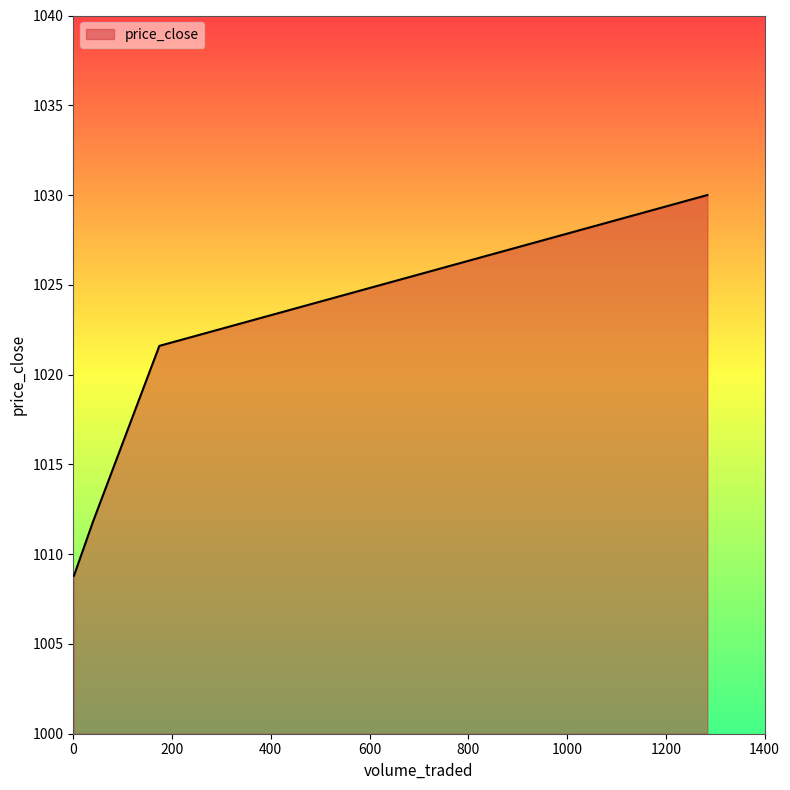

What is the maximum value shown in the chart?

1030.0